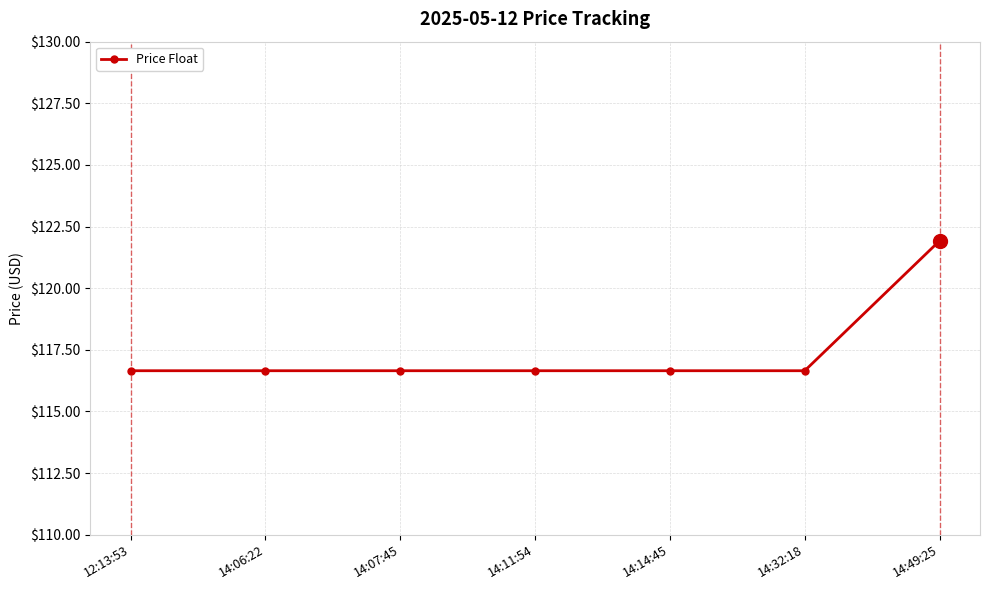

What is the label of the 4th point from the left?

14:11:54